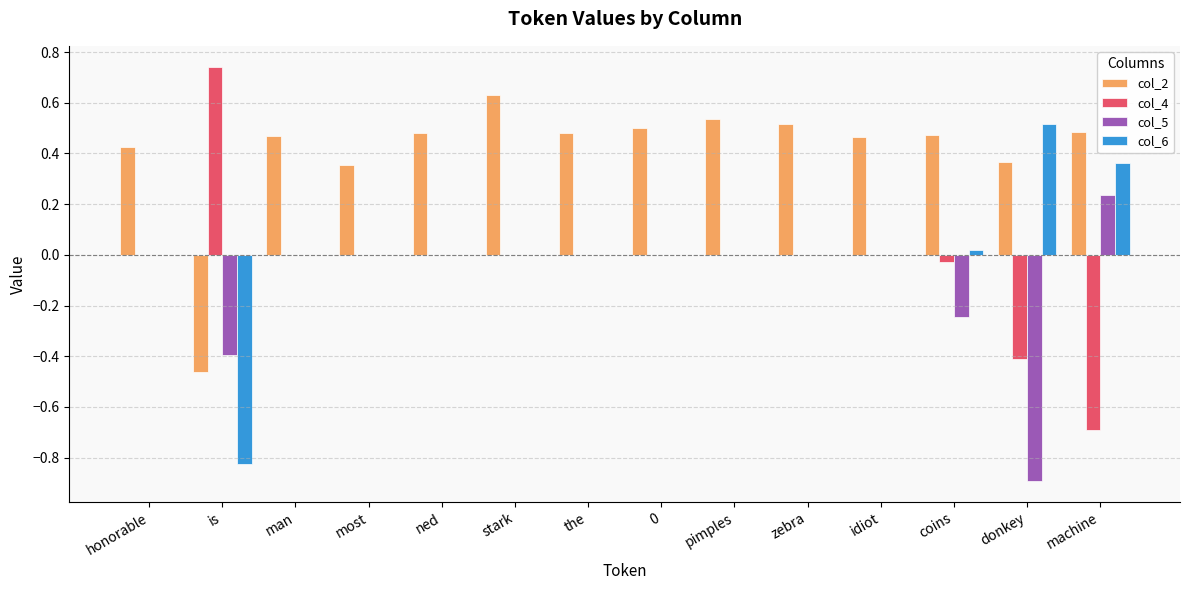

How many series are shown in this chart?

4